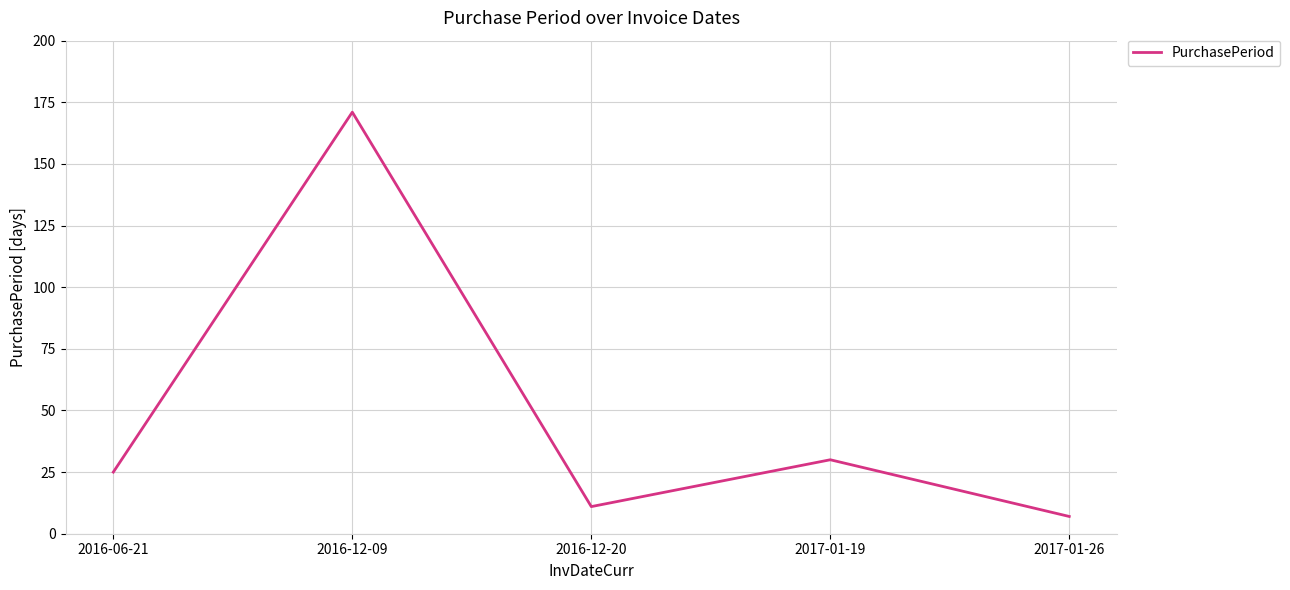

What is the ratio of the value at 2017-01-19 to the value at 2016-12-20?

2.7